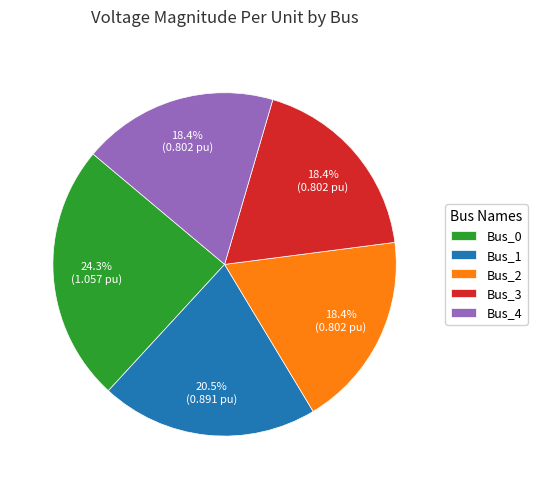

How many slices are in this pie chart?

5